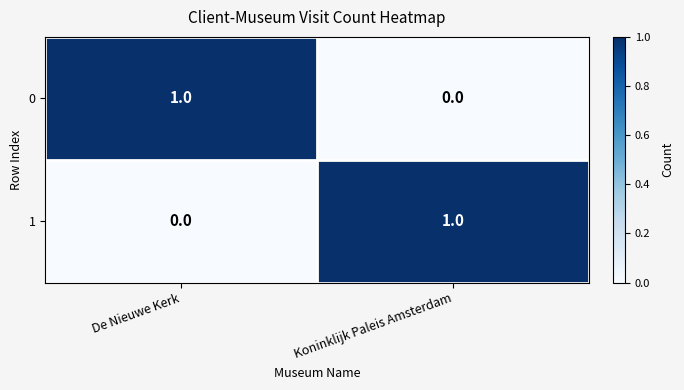

The value of 0 at Koninklijk Paleis Amsterdam is 0. True or false?

True